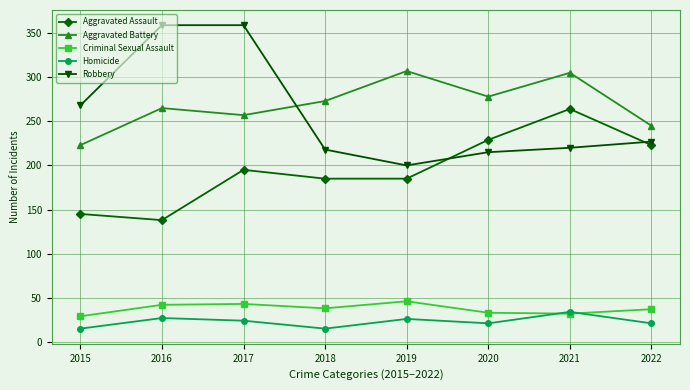

What is the maximum value for Homicide?

34